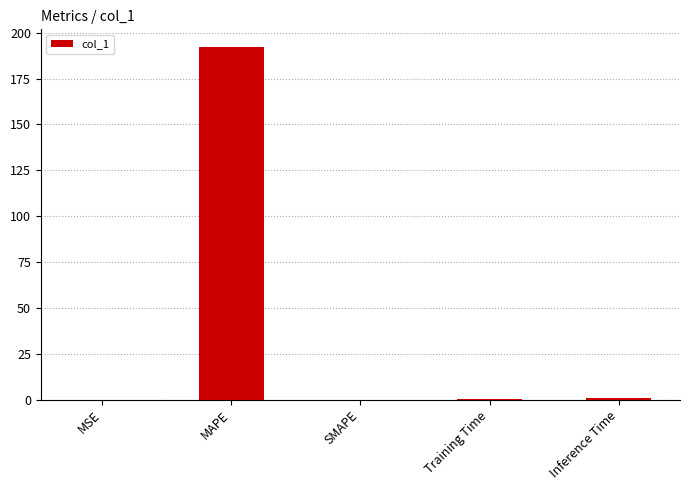

Between MSE and MAPE, which is larger?

MAPE